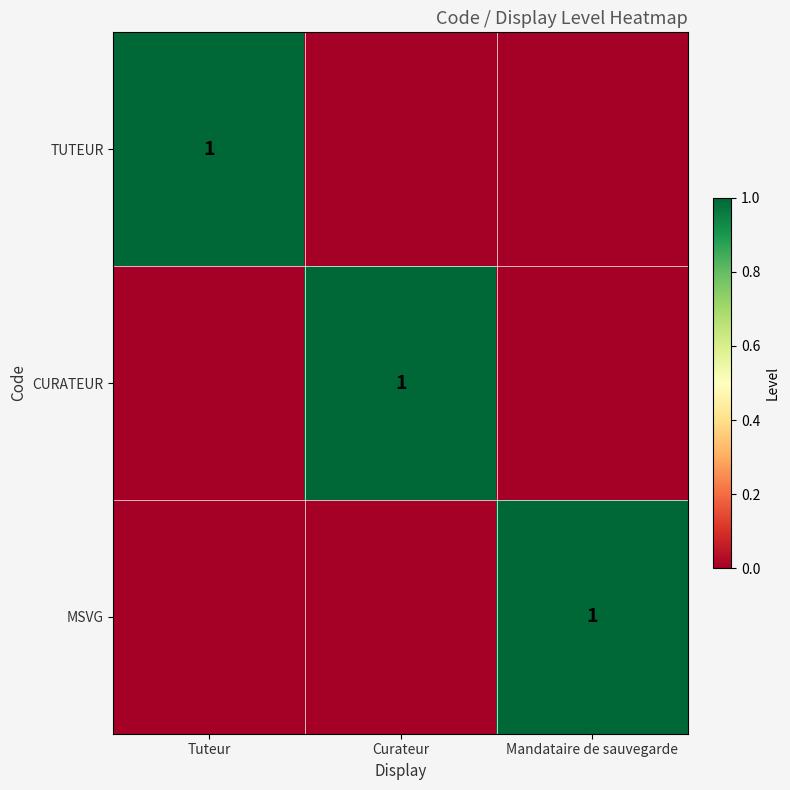

Which series changed the most between Tuteur and Curateur?

TUTEUR